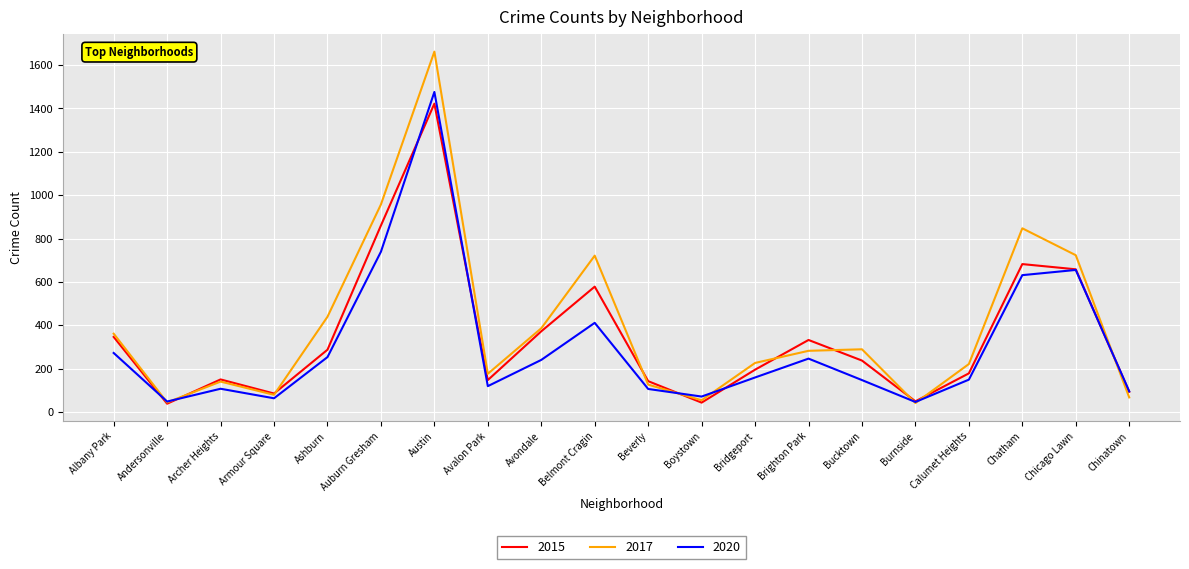

Is it true that 2017 equals 922 at Austin?

False